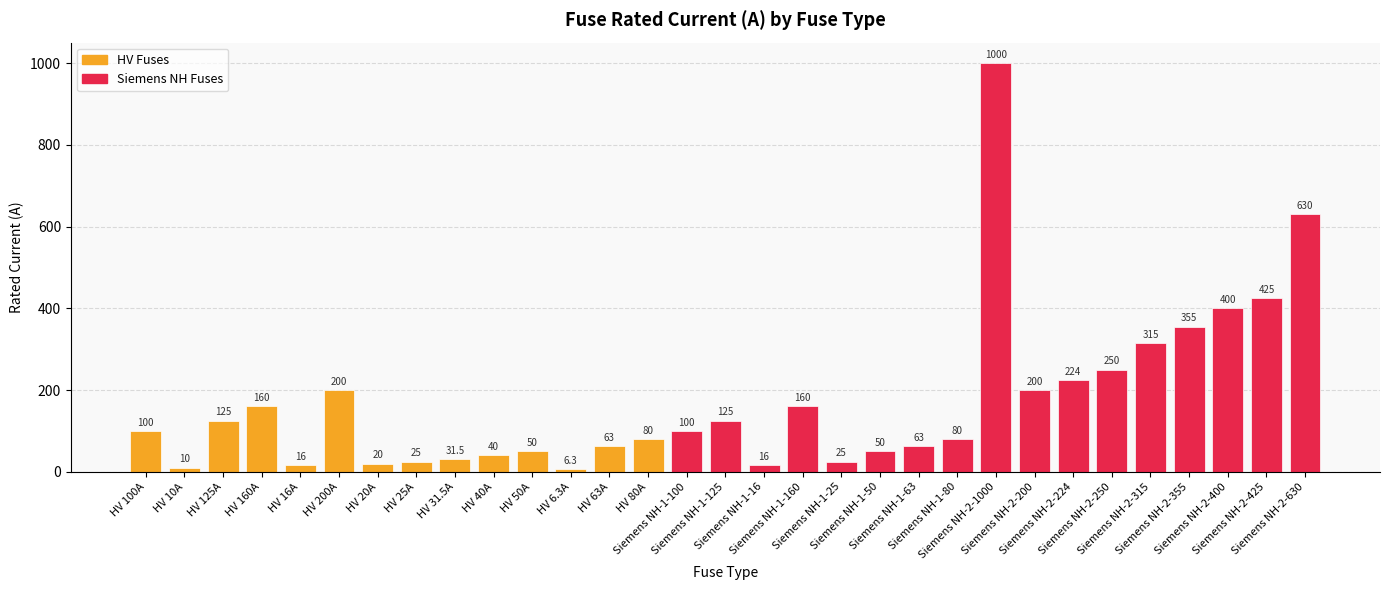

What is the difference between the second highest and second lowest values?

620.0